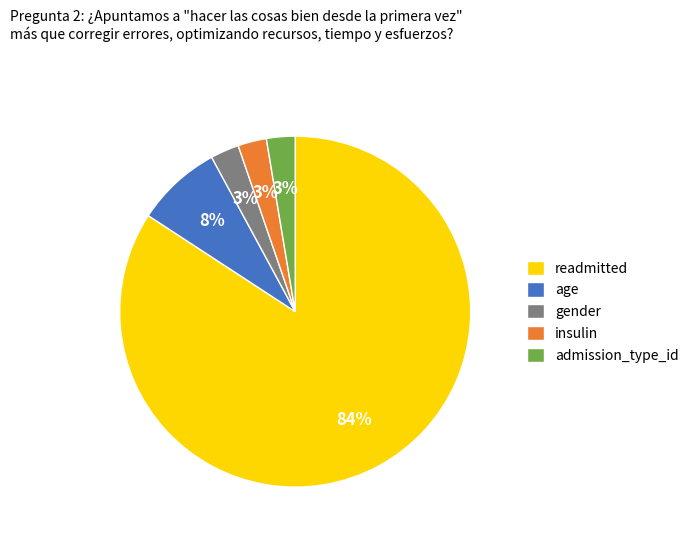

Between admission_type_id and readmitted, which is larger?

readmitted